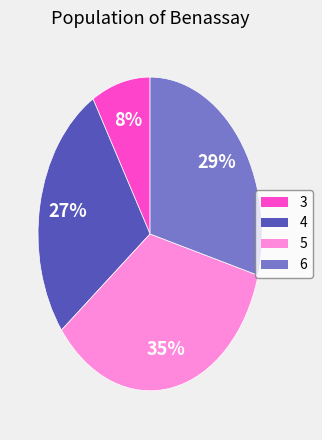

Does 4 account for over 50% of the chart?

No